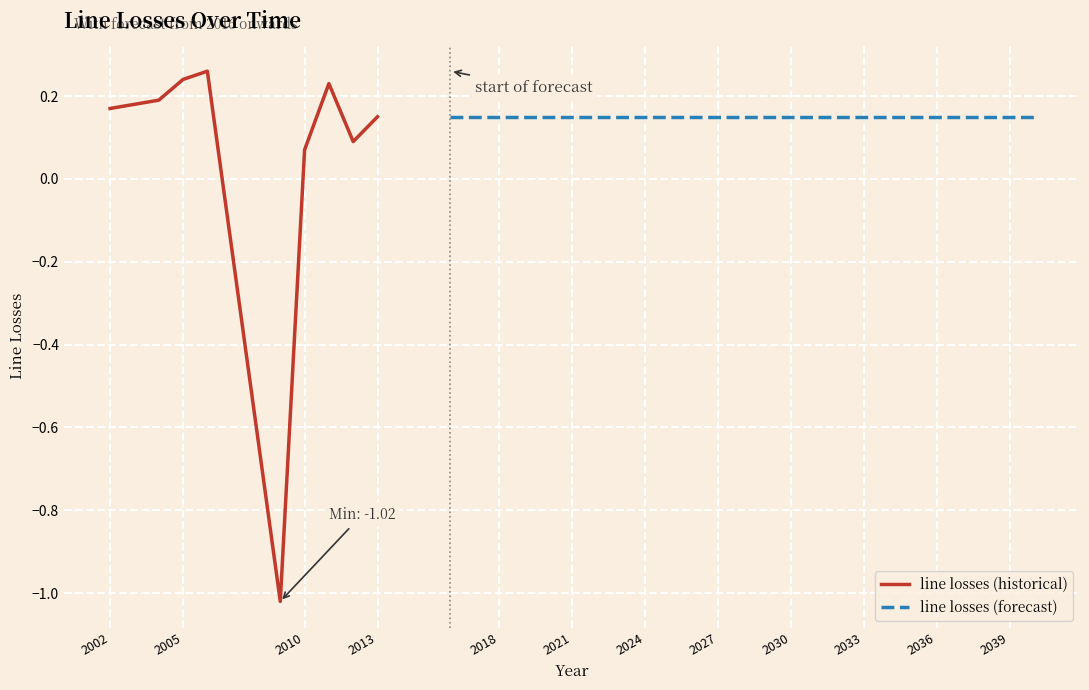

What is the difference between the values at 2030 and 2006?

0.1